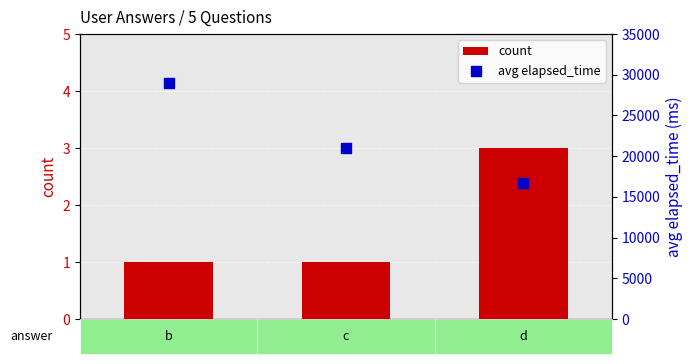

What is the total value across all series at b?

29001.0